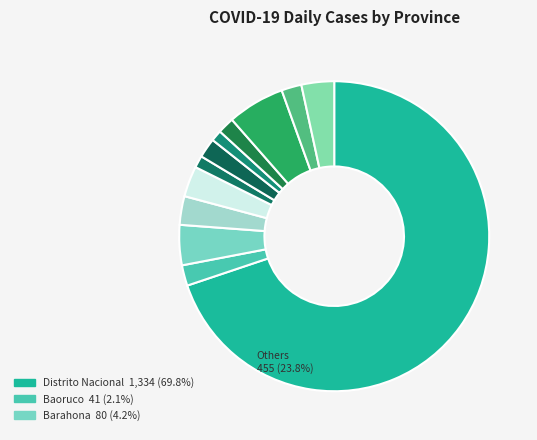

How many segments does this pie chart have?

12